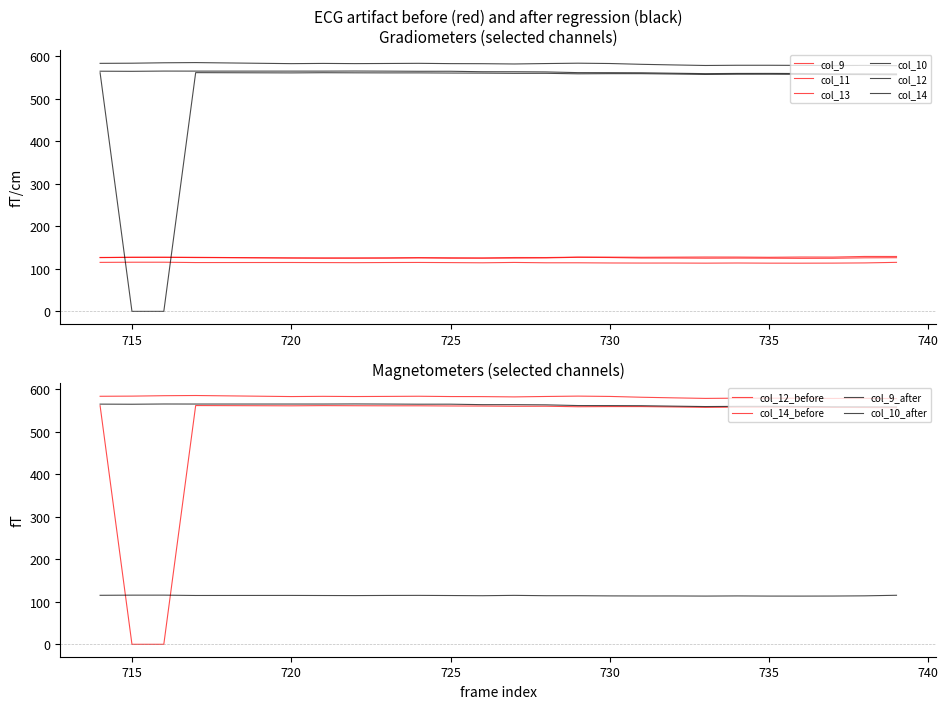

At which category is the sum across all series the highest?

717